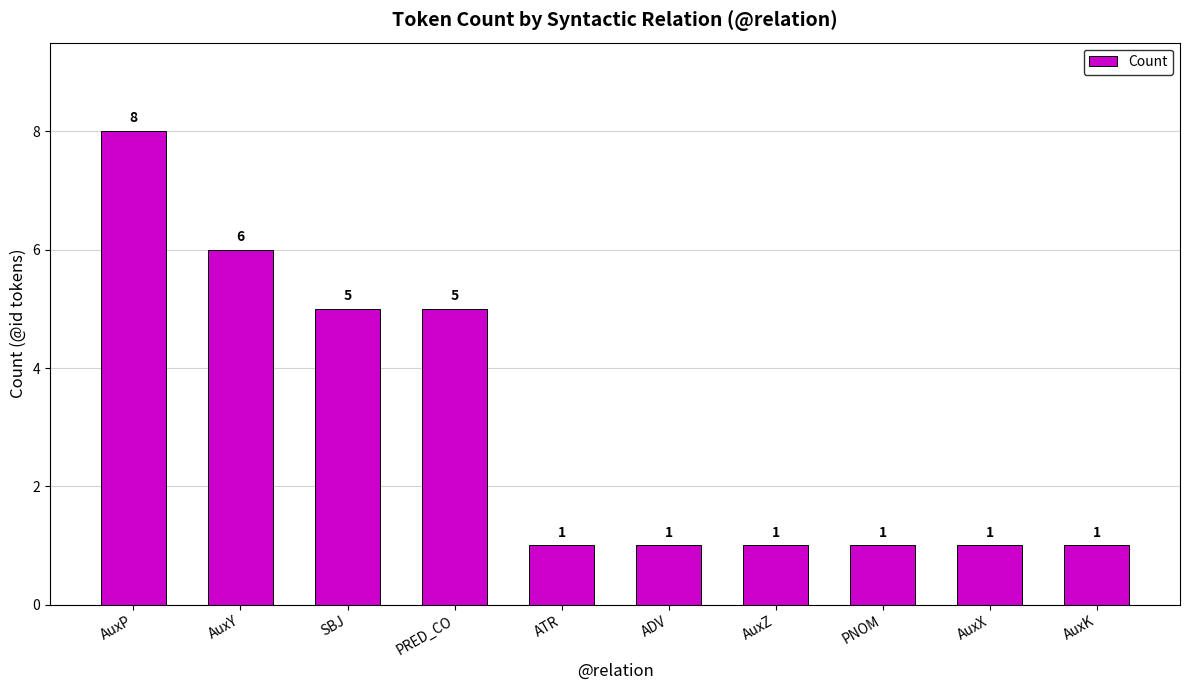

What is the average value?

3